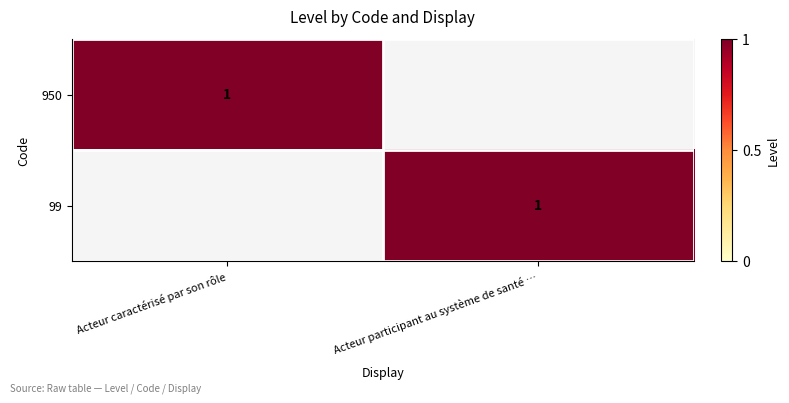

What is the total value across all series at Acteur participant au système de santé …?

1